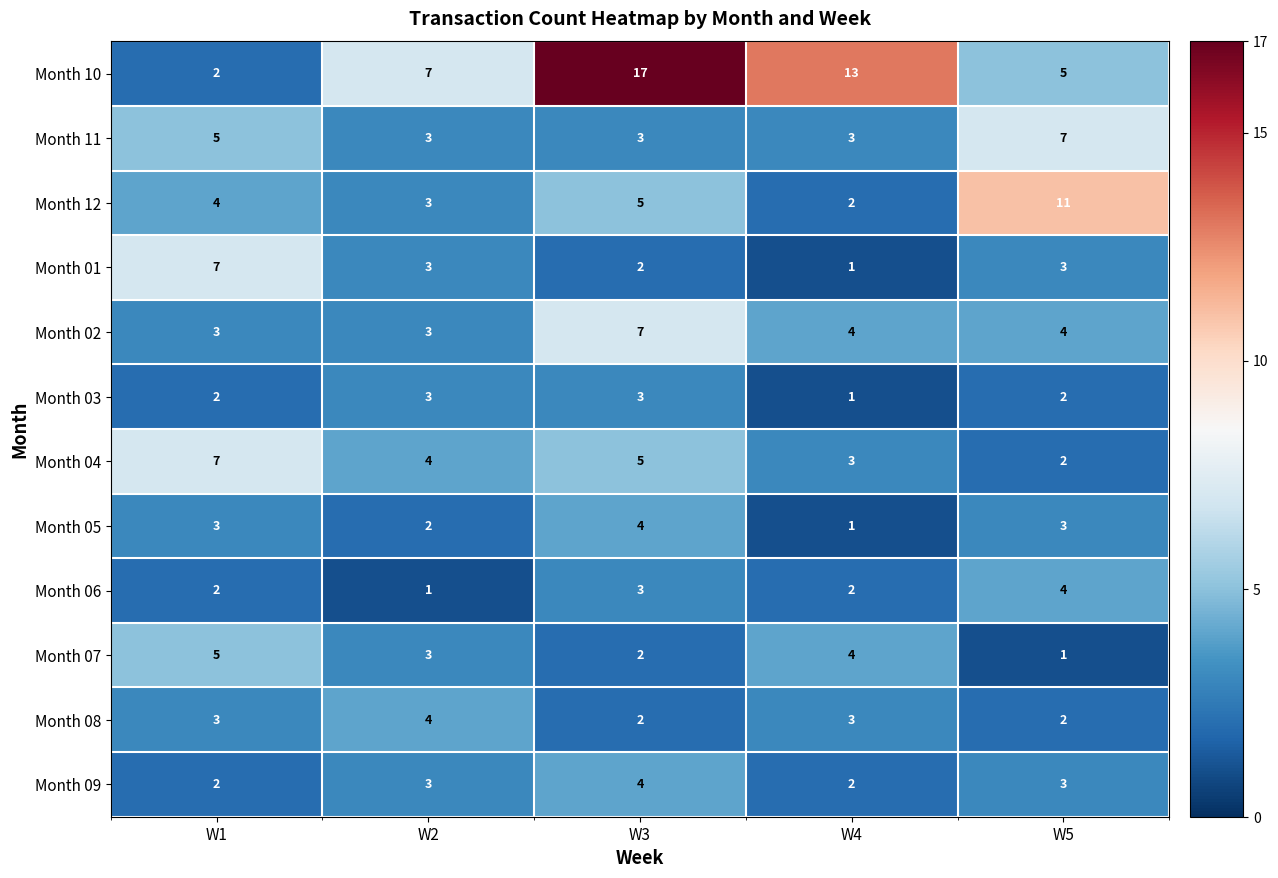

The Month 05 series shows 3 at W1. True or false?

True